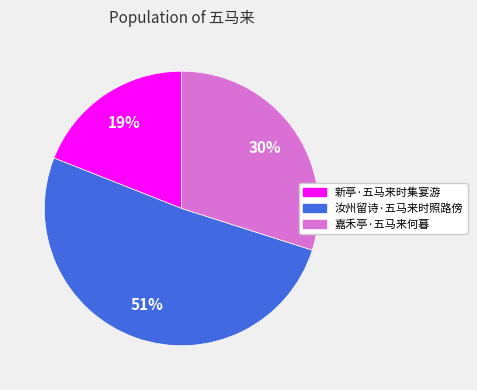

Which slice is the smallest?

新亭·五马来时集宴游